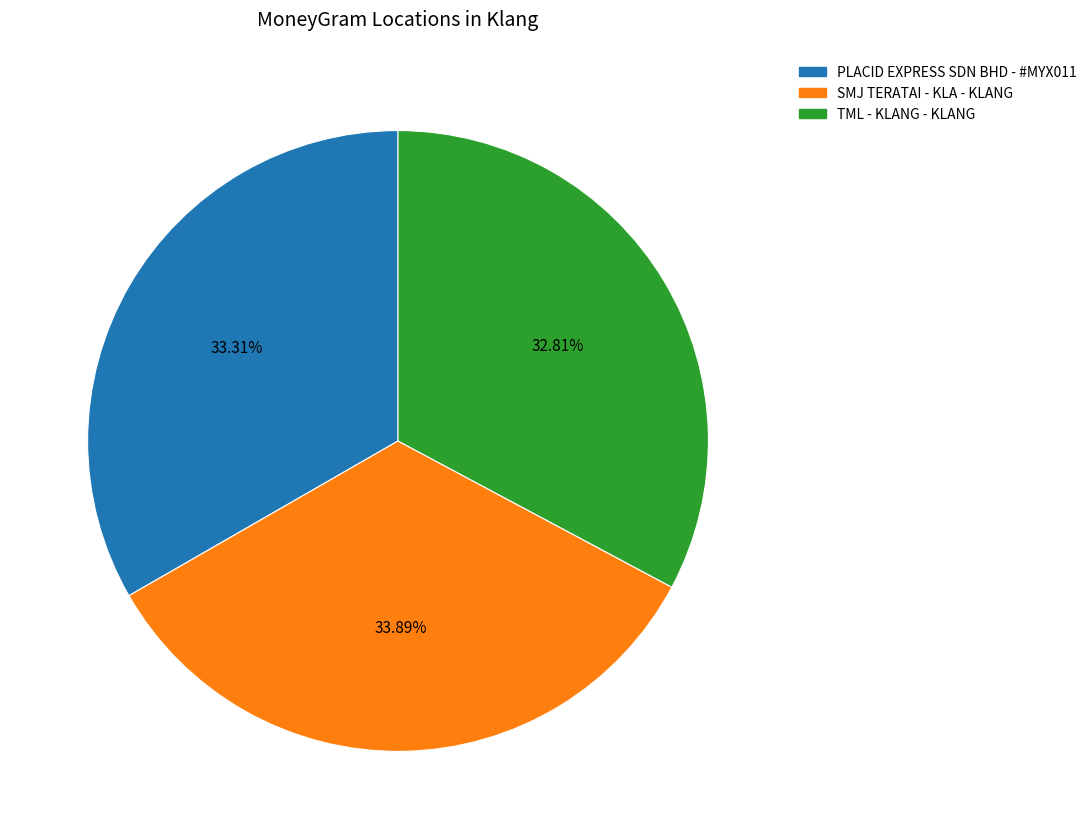

Is it true that TML - KLANG - KLANG is 39% of the pie?

False